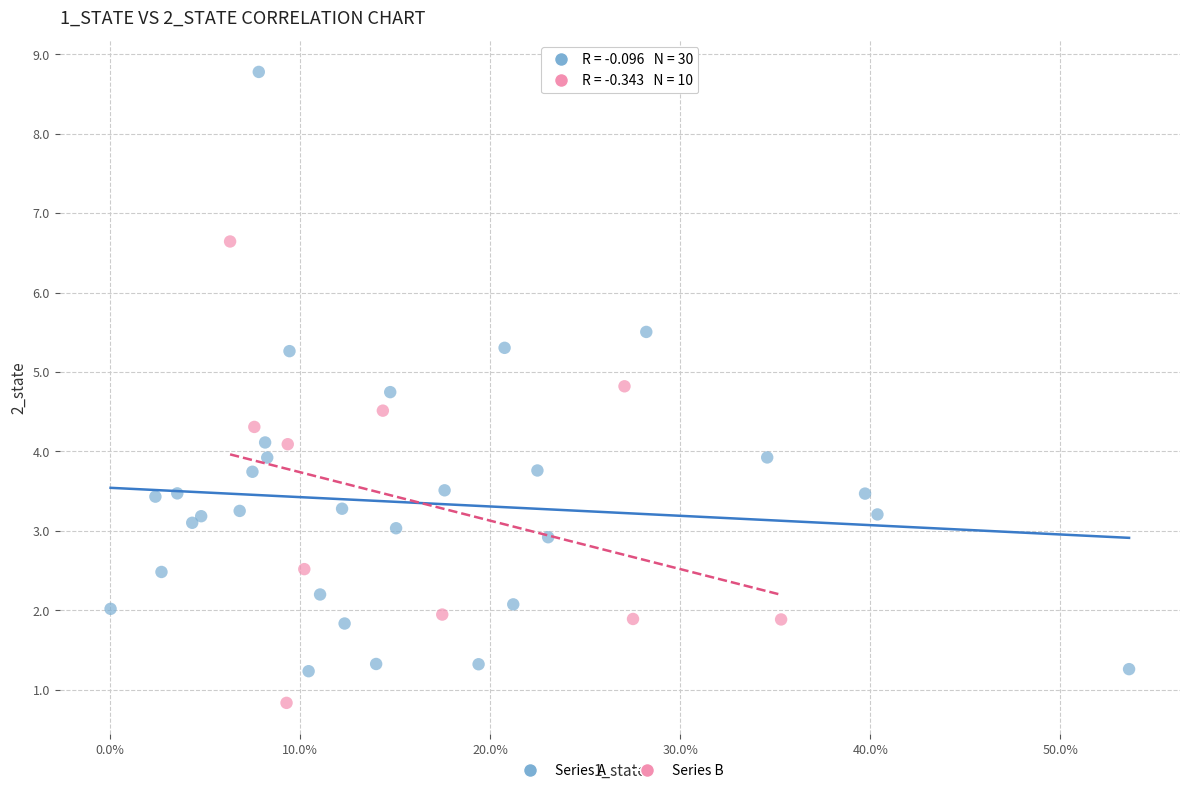

Which series contains the highest Y value?

Series A